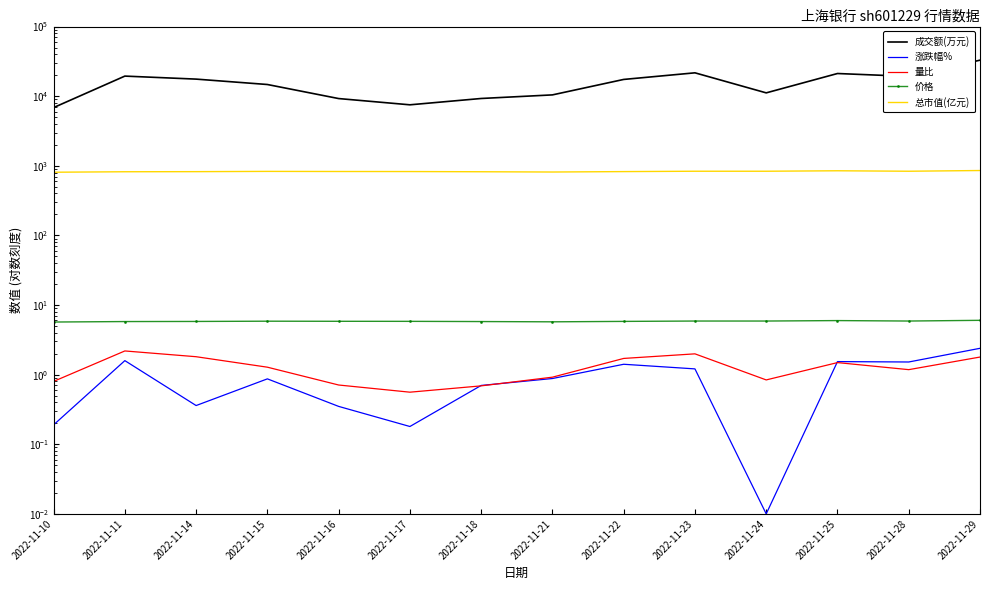

What is the sum of all 成交额(万元) values?

218530.1